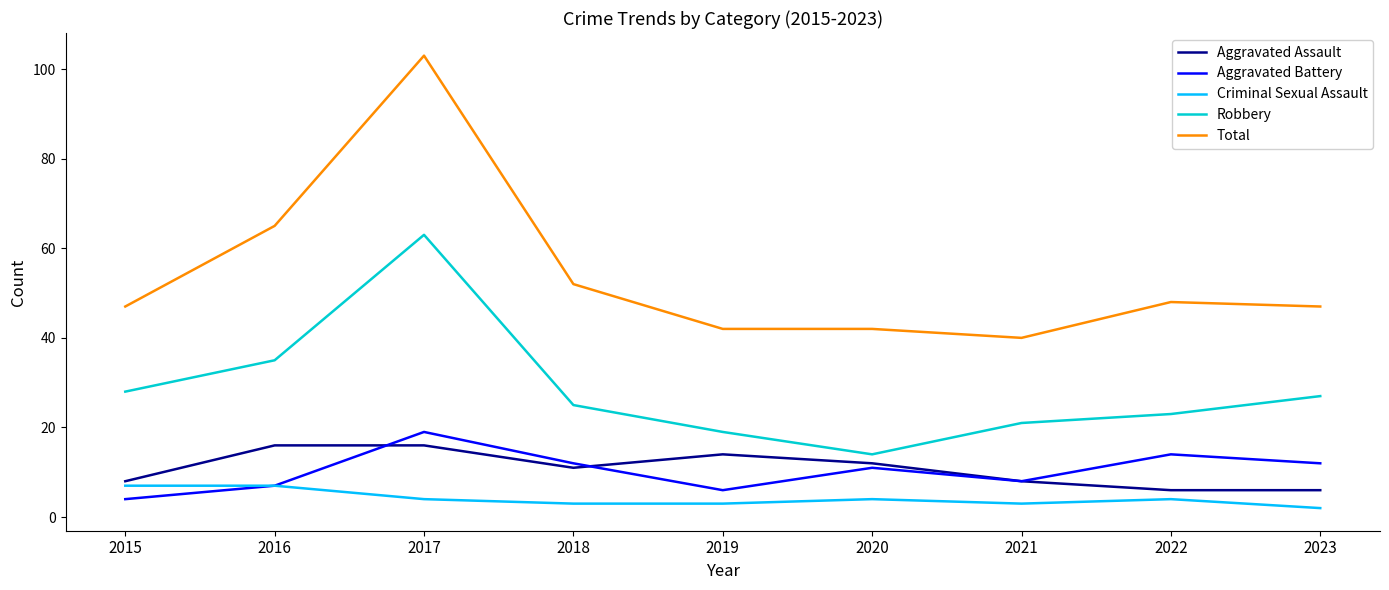

Reading right to left, transcribe all the data shown in this chart.

Aggravated Assault: 2023=6	2022=6	2021=8	2020=12	2019=14	2018=11	2017=16	2016=16	2015=8
Aggravated Battery: 2023=12	2022=14	2021=8	2020=11	2019=6	2018=12	2017=19	2016=7	2015=4
Criminal Sexual Assault: 2023=2	2022=4	2021=3	2020=4	2019=3	2018=3	2017=4	2016=7	2015=7
Robbery: 2023=27	2022=23	2021=21	2020=14	2019=19	2018=25	2017=63	2016=35	2015=28
Total: 2023=47	2022=48	2021=40	2020=42	2019=42	2018=52	2017=103	2016=65	2015=47